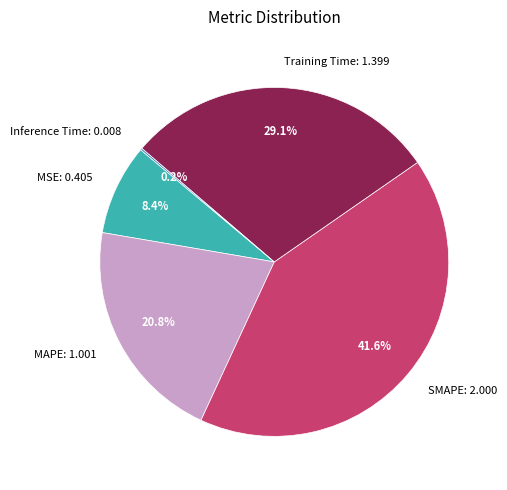

What is the ratio of the value at MSE: 0.405 to the value at MAPE: 1.001?

0.4